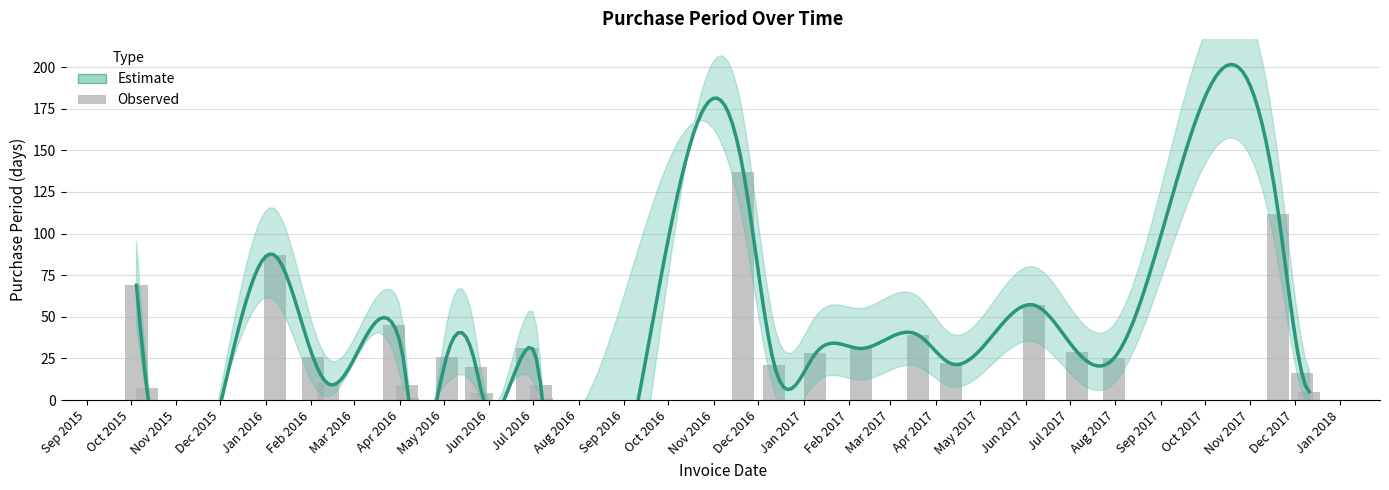

True or false: PurchasePeriod_upper has a value of 13 at 2016-02-12.

False